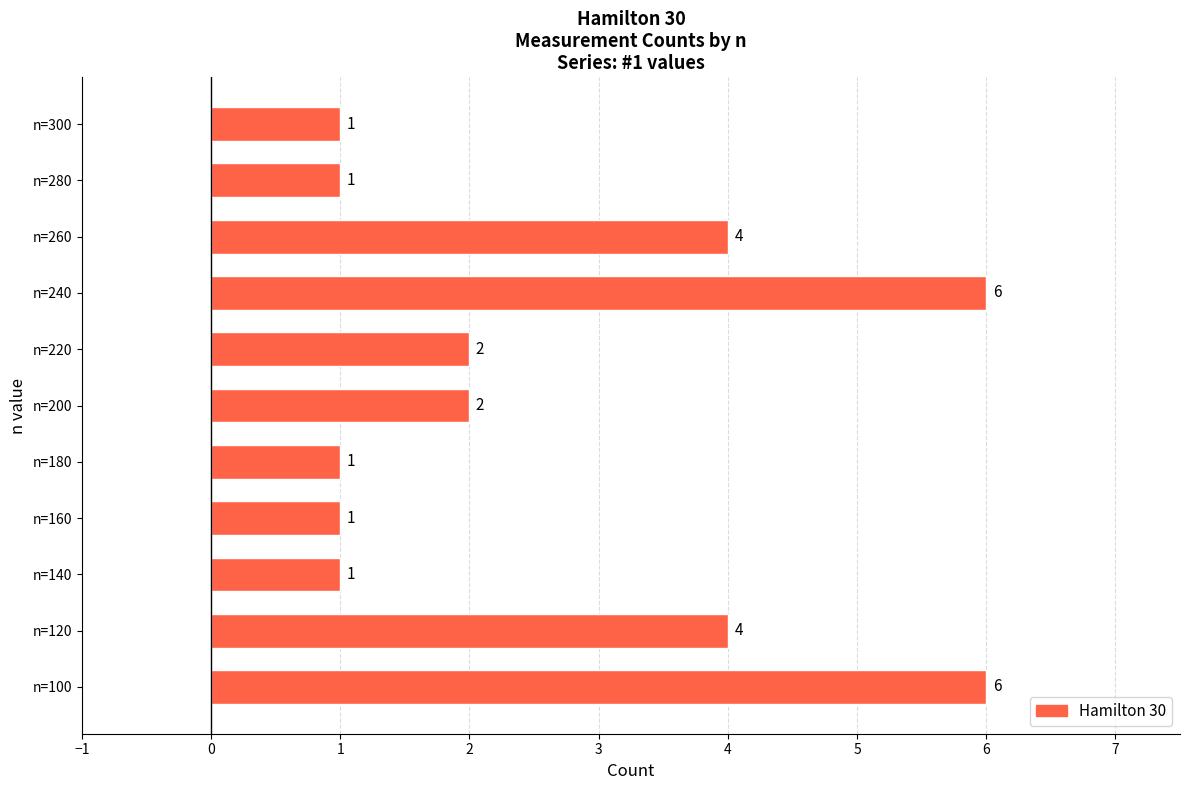

Is it true that the value at n=200 is 3?

False